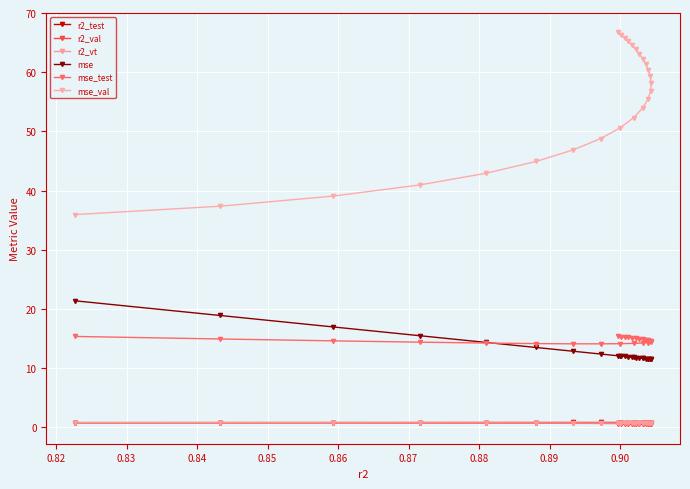

Where is the first local maximum for r2_test?

0.88